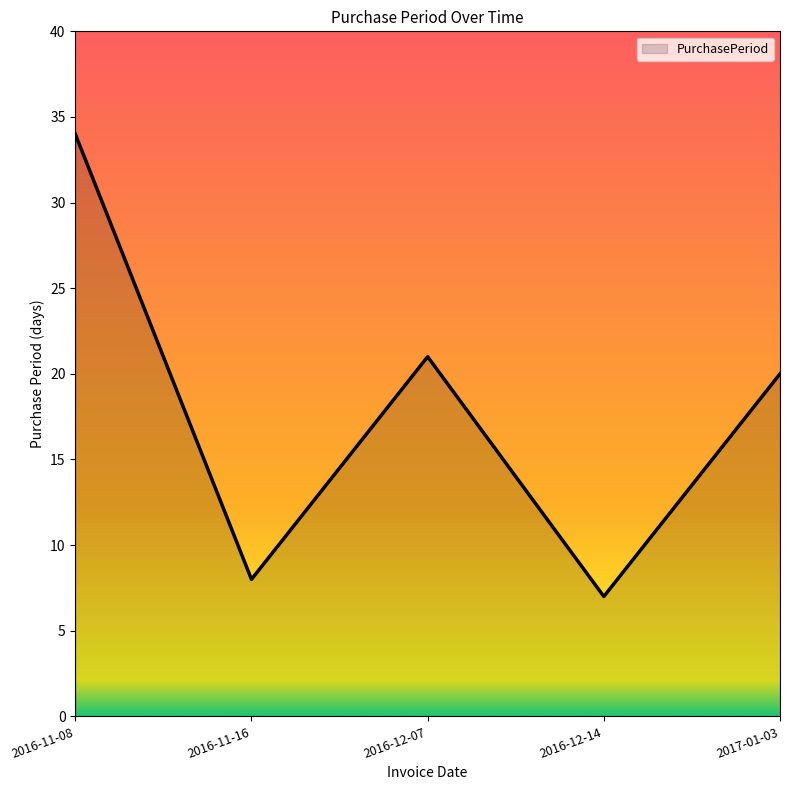

What position from the right is 2016-11-08?

5